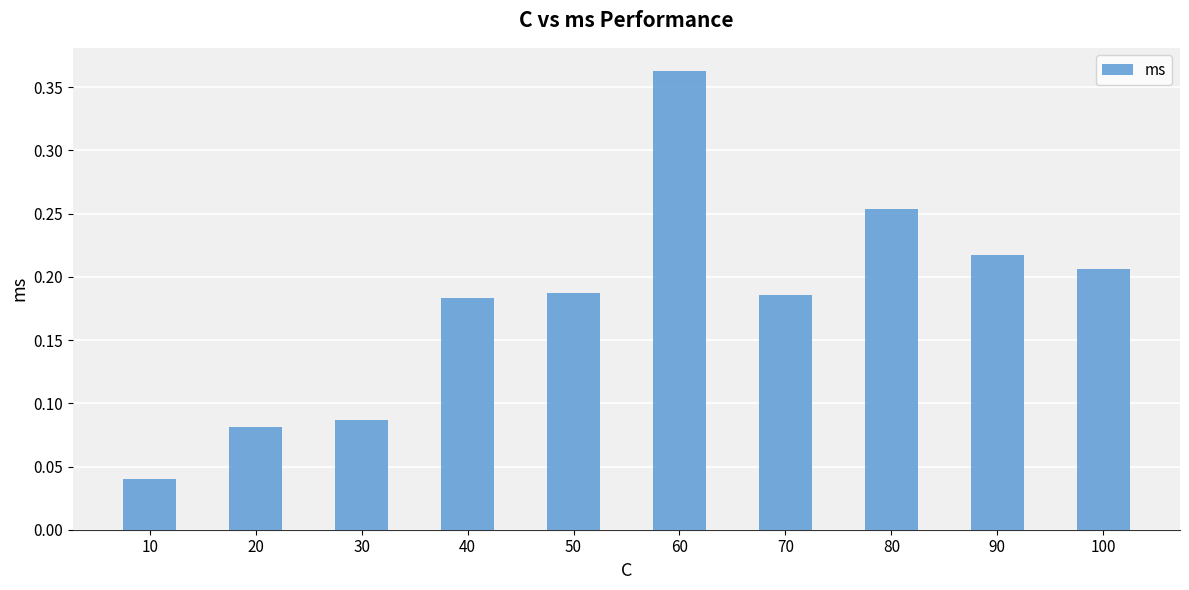

What is the sum of all values?

1.8